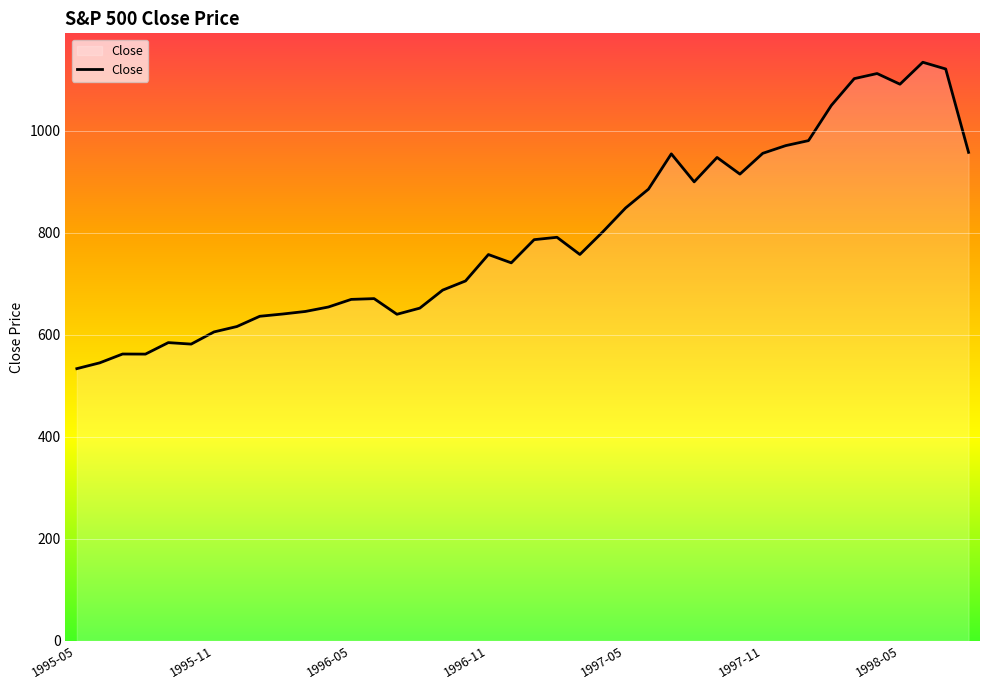

What is the minimum value shown in the chart?

533.4